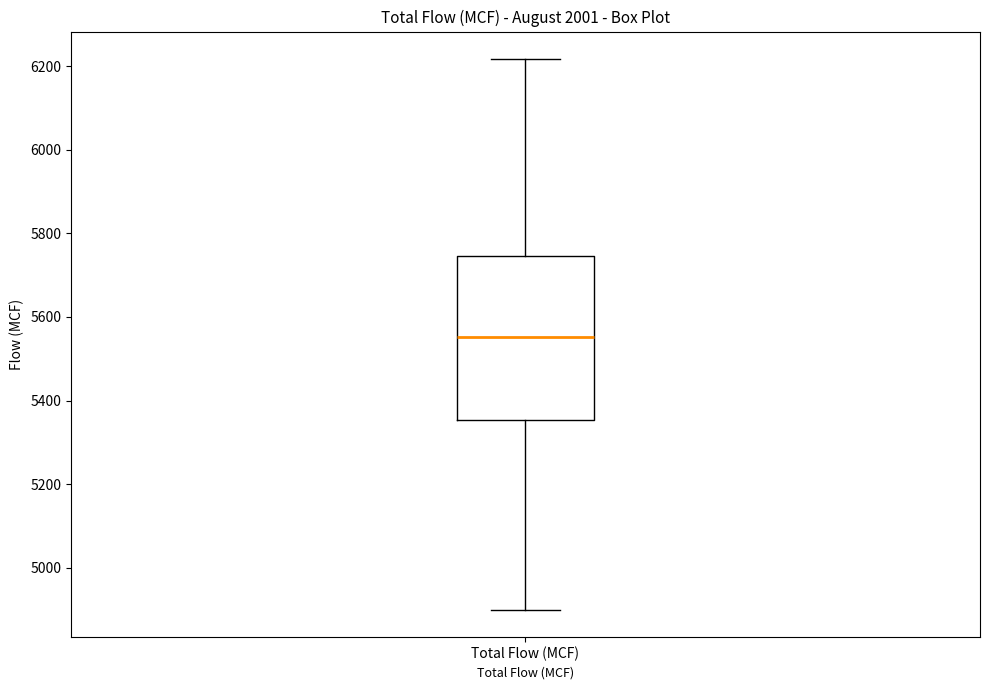

Where does the upper whisker of the box for Total Flow (MCF) end on the y-axis? The values are not printed on the chart, so give them approximately, as read against the axis.

6220